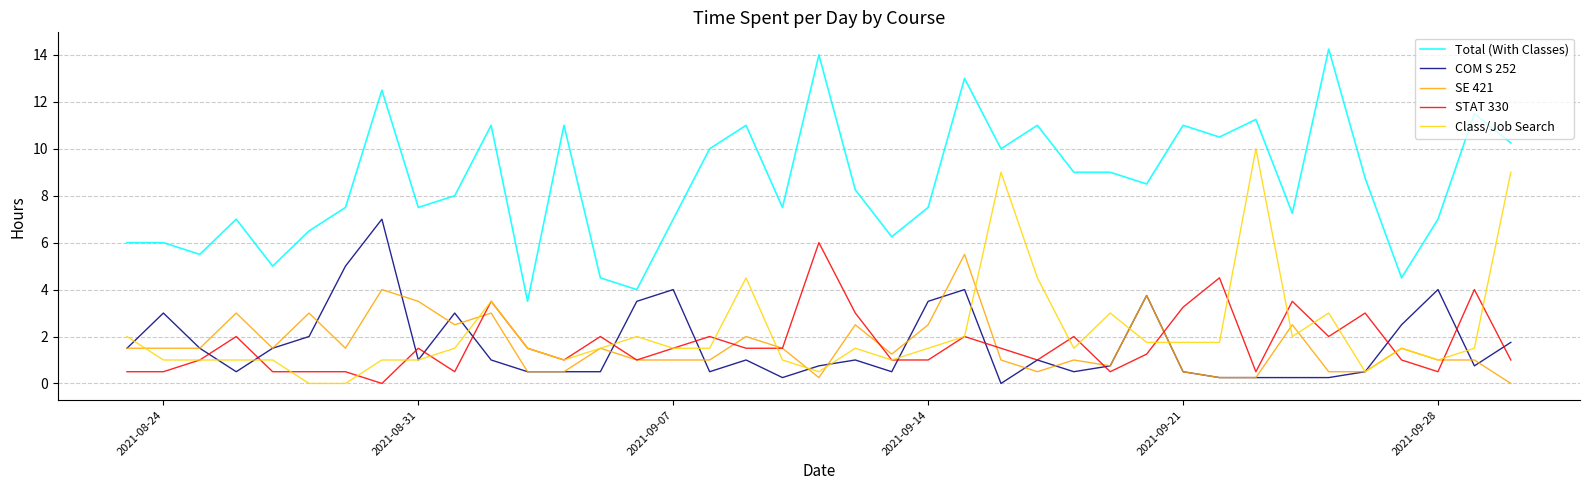

How many positive values does the SE 421 series have?

38